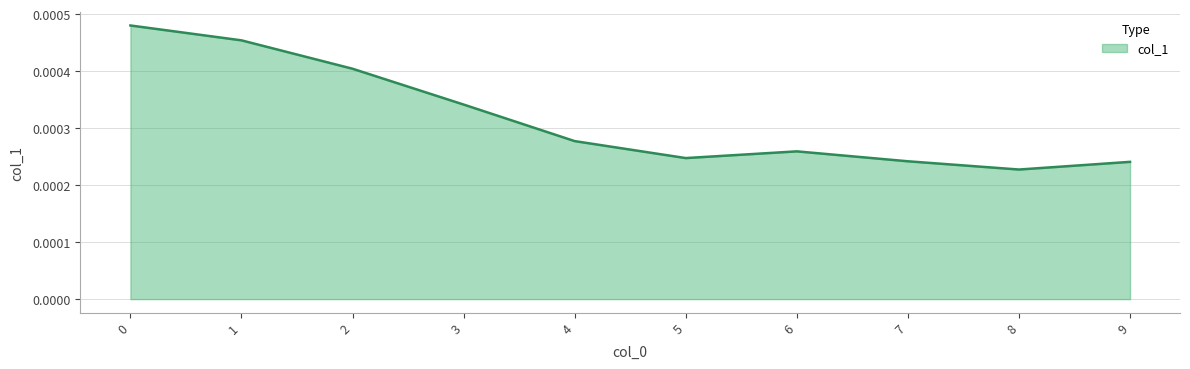

Which label corresponds to the smallest value in the chart?

8